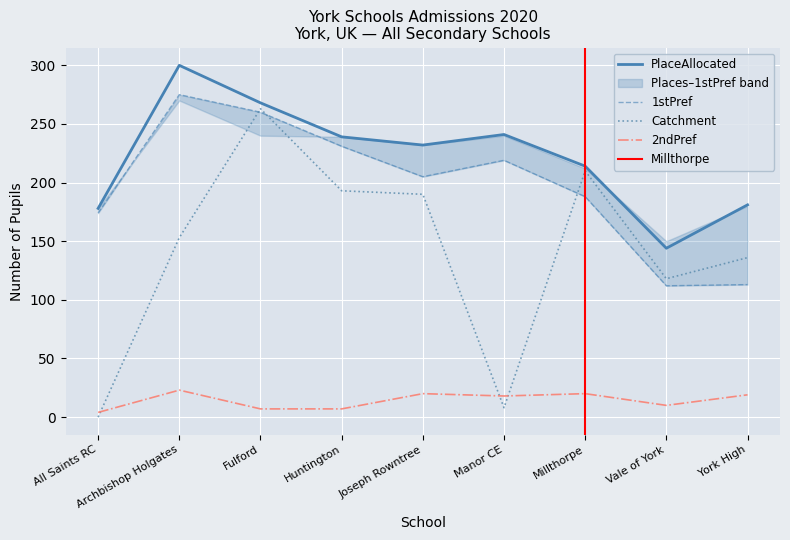

What is the difference between the 2ndPref values at York High and Fulford?

12